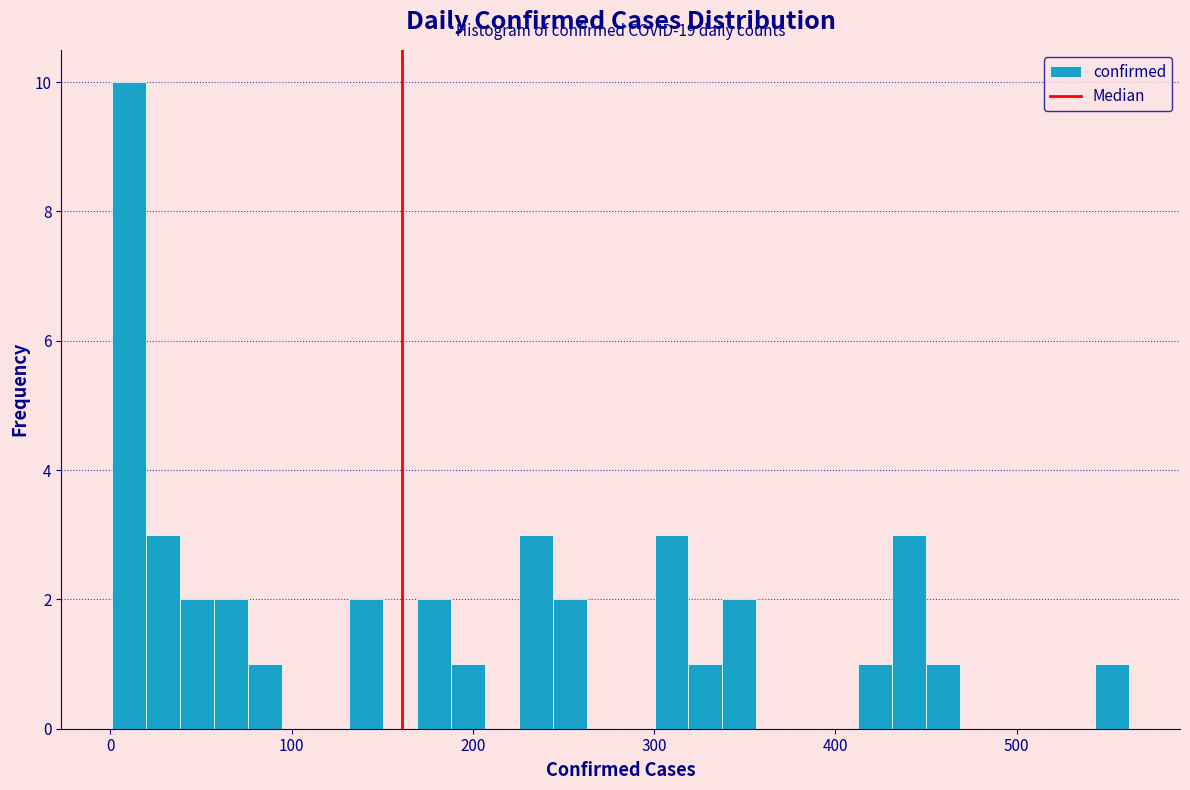

Read against the x-axis, roughly where is the centre of the tallest bar?

10